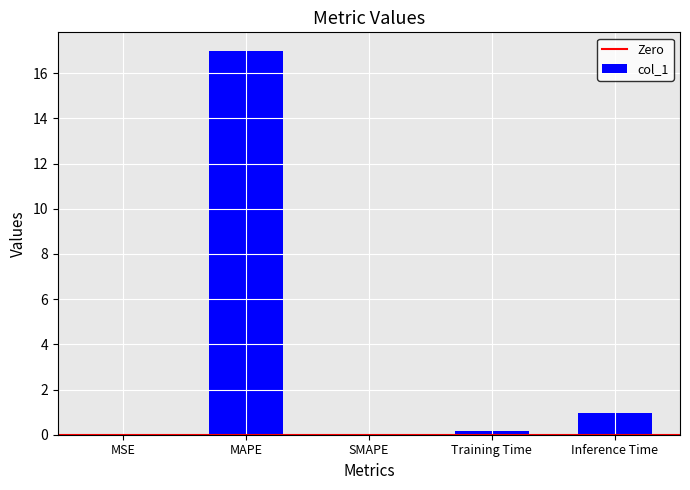

What is the approximate value at MAPE?

17.0